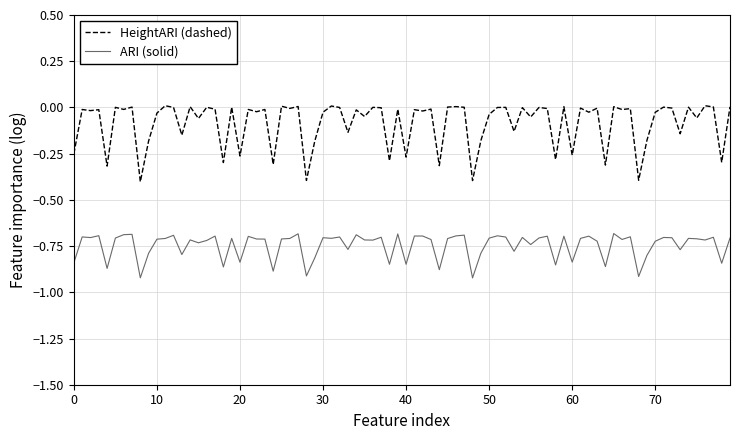

How many categories are shown in the chart?

80